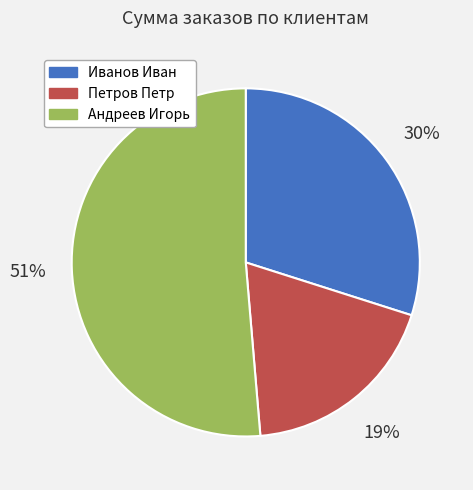

Rank the categories by value from highest to lowest.

Андреев Игорь, Иванов Иван, Петров Петр